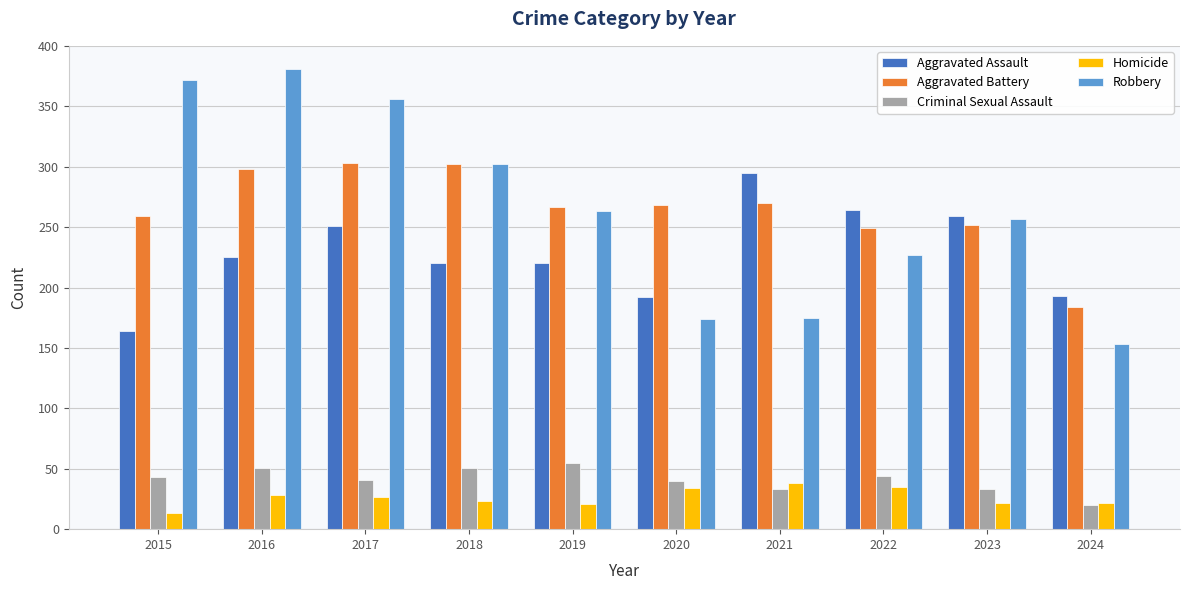

How many groups of bars are there?

10